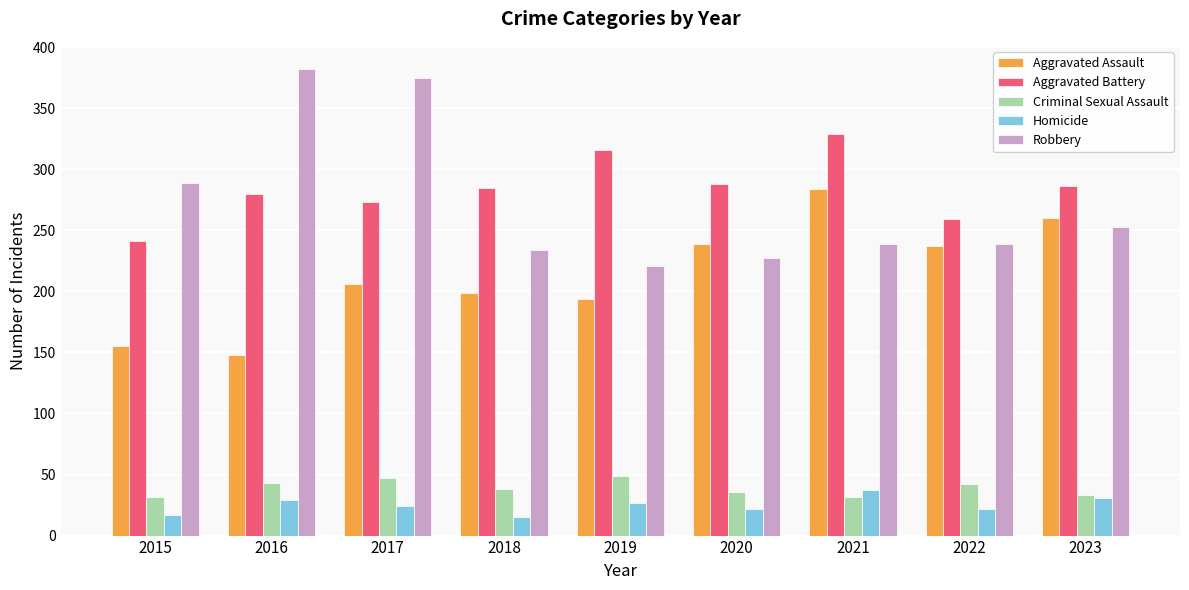

The Homicide series shows 45 at 2019. True or false?

False